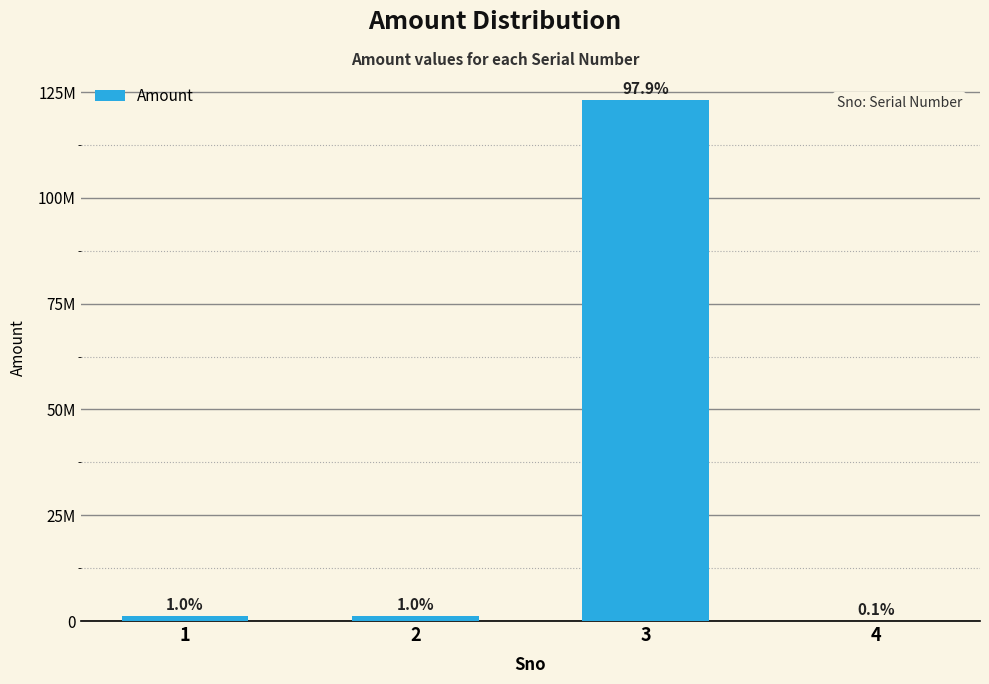

What is the value of the 1st bar from the left?

1231233